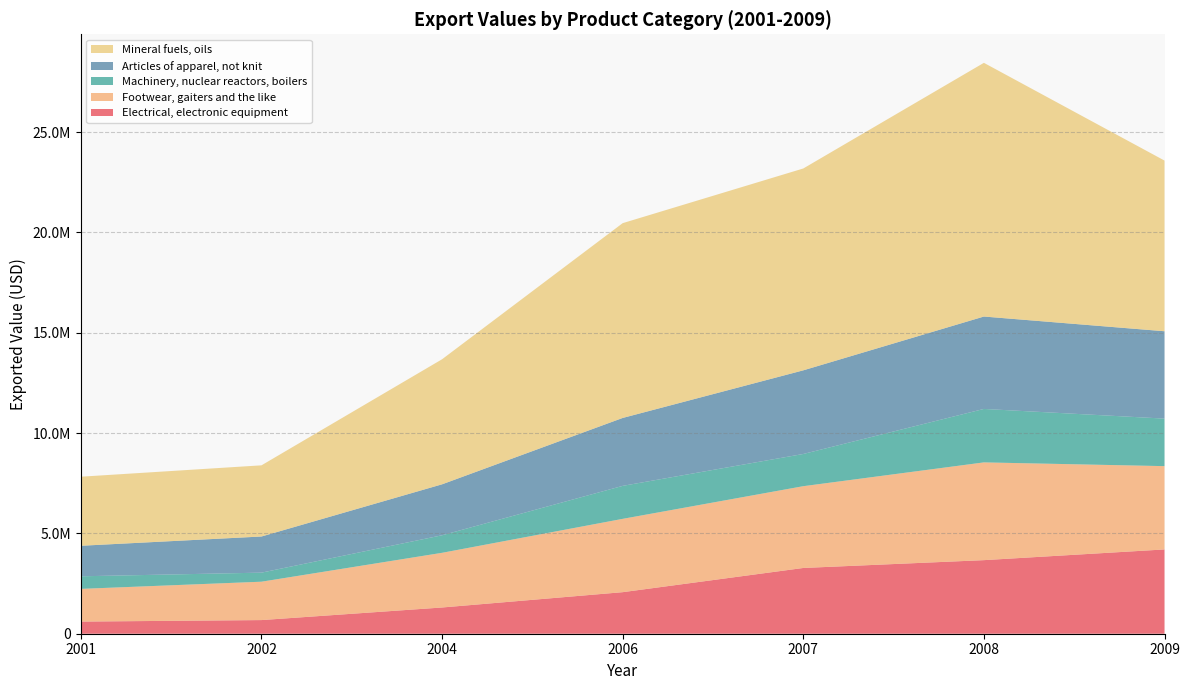

Reading right to left, what are all the values shown in this chart?

Electrical, electronic equipment: 2009=4200965	2008=3667328	2007=3277294	2006=2070922	2004=1307298	2002=679822	2001=604921
Footwear, gaiters and the like: 2009=4151908	2008=4872365	2007=4076199	2006=3654750	2004=2725752	2002=1913009	2001=1630196
Machinery, nuclear reactors, boilers: 2009=2368924	2008=2664182	2007=1605600	2006=1643938	2004=874427	2002=451559	2001=627312
Articles of apparel, not knit: 2009=4354375	2008=4605473	2007=4168867	2006=3385356	2004=2539682	2002=1800988	2001=1521398
Mineral fuels, oils: 2009=8507050	2008=12645450	2007=10061004	2006=9709409	2004=6233318	2002=3547741	2001=3442387